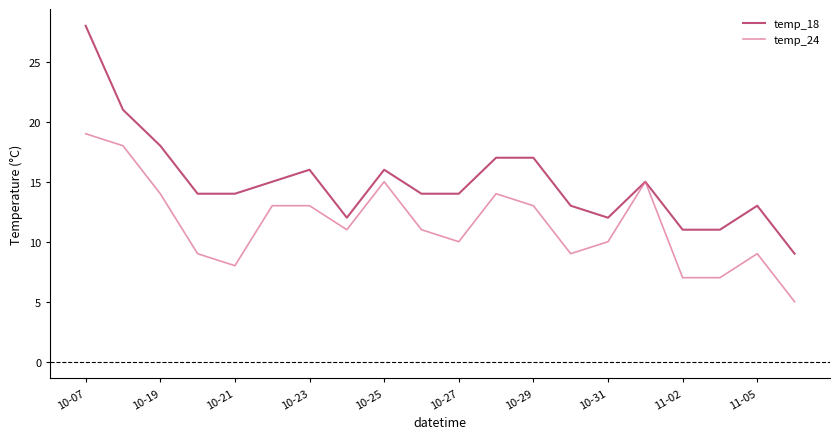

Which series has the largest range (max minus min)?

temp_18